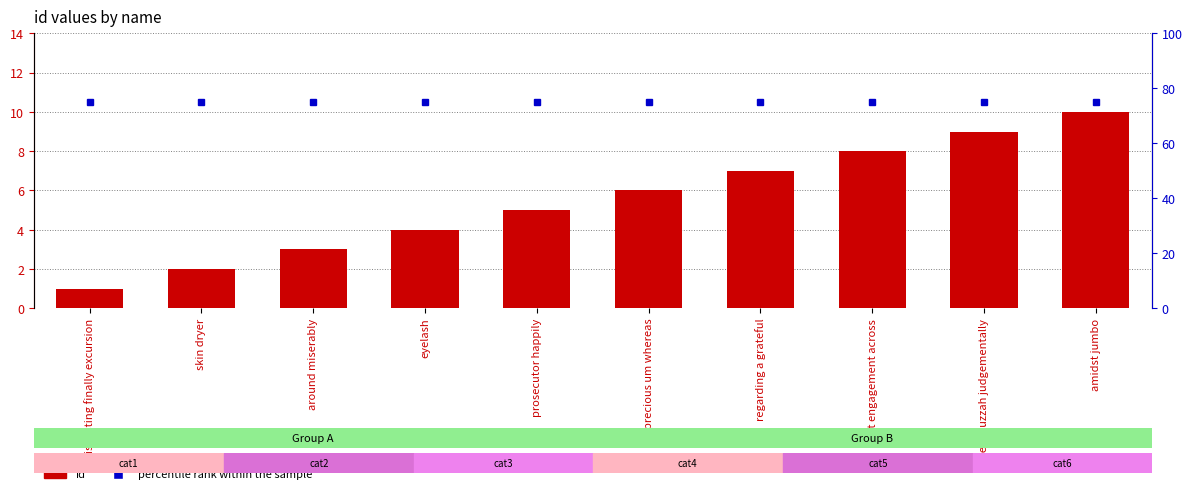

What is the sum of the id values at amidst jumbo and fast engagement across?

18